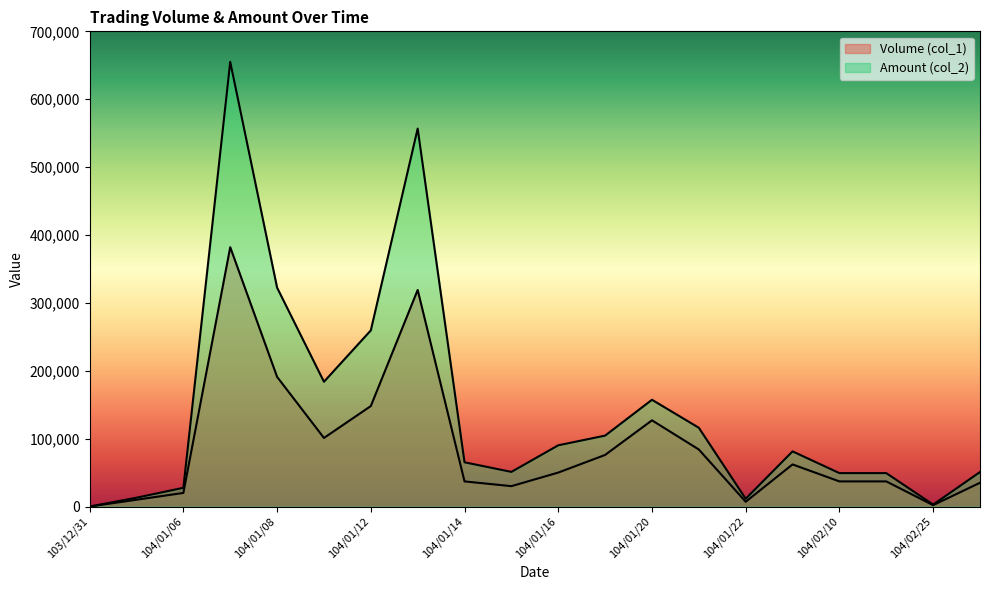

Which label corresponds to the smallest value in the chart?

103/12/31